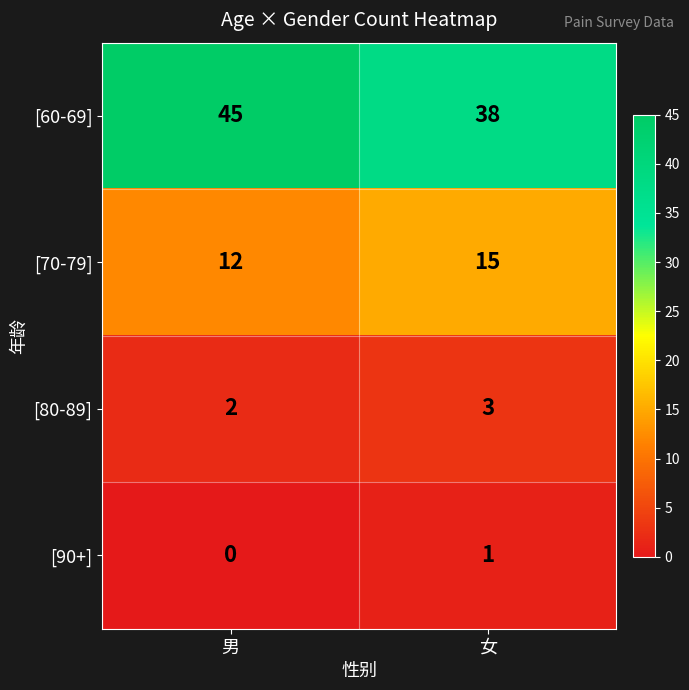

Reading right to left, list all the values displayed in this chart.

[60-69]: 女=38	男=45
[70-79]: 女=15	男=12
[80-89]: 女=3	男=2
[90+]: 女=1	男=0